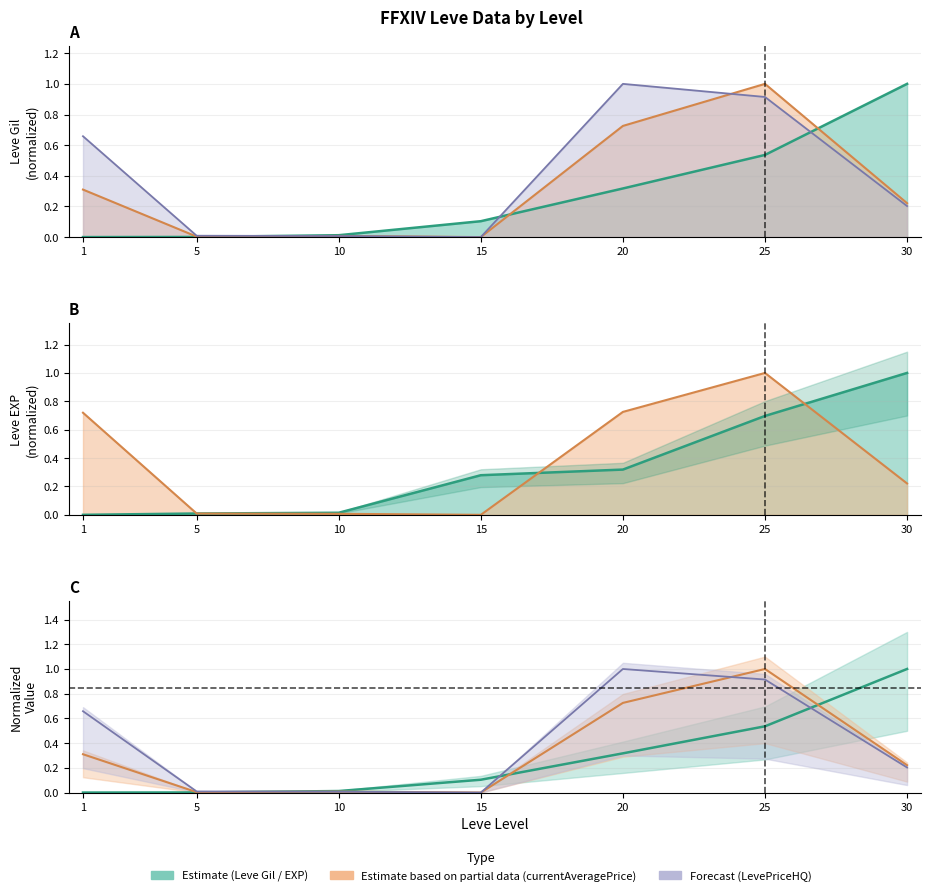

Where is the first local maximum for currentAveragePriceHQ?

25